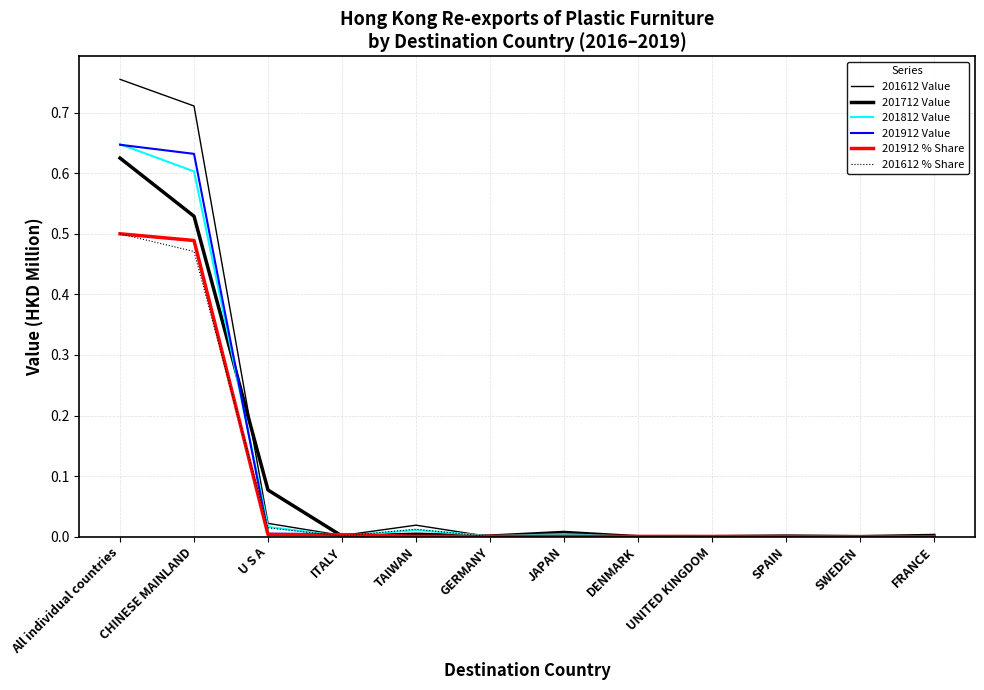

What is the average value of the 201712 Value series?

0.1